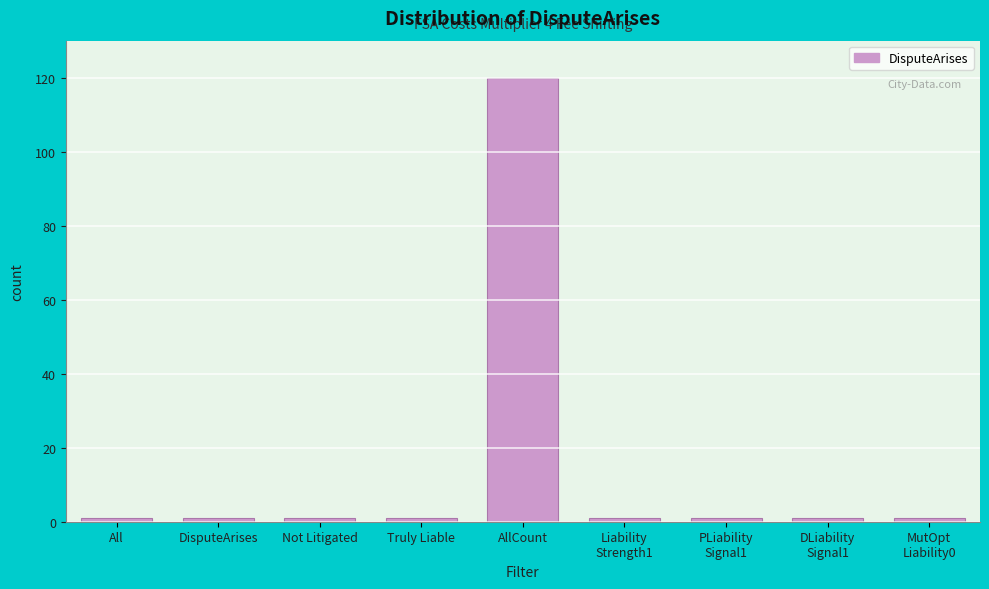

Reading left to right, list all the values displayed in this chart.

1	1	1	1	120	1	1	1	1